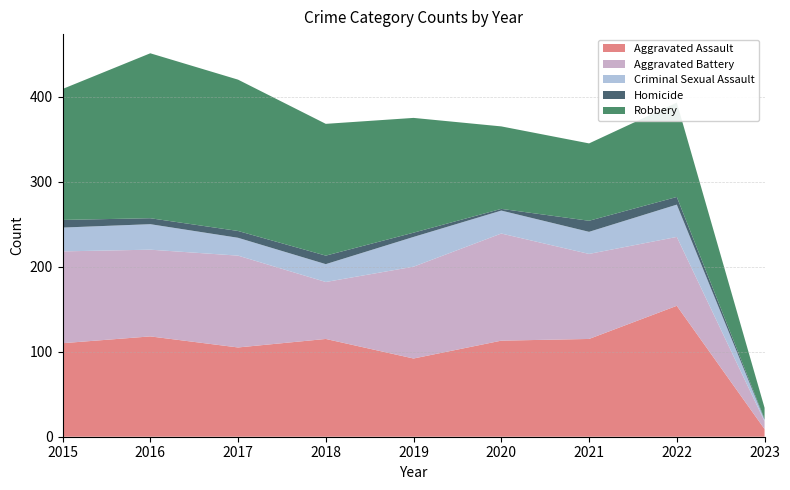

Reading left to right, transcribe all the data shown in this chart.

Aggravated Assault: 2015=110	2016=118	2017=105	2018=115	2019=92	2020=113	2021=115	2022=154	2023=9
Aggravated Battery: 2015=108	2016=102	2017=108	2018=67	2019=108	2020=126	2021=100	2022=81	2023=9
Criminal Sexual Assault: 2015=28	2016=30	2017=21	2018=21	2019=35	2020=27	2021=26	2022=38	2023=2
Homicide: 2015=9	2016=7	2017=8	2018=10	2019=5	2020=2	2021=13	2022=9	2023=1
Robbery: 2015=154	2016=194	2017=178	2018=155	2019=135	2020=97	2021=91	2022=111	2023=13